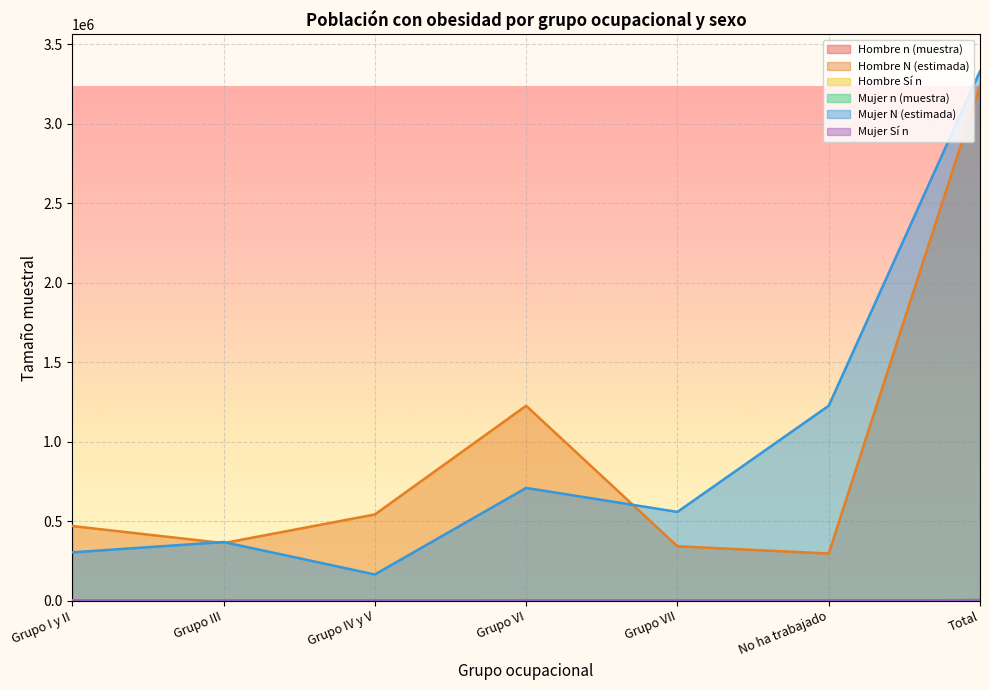

Where is the first local maximum for Mujer N (estimada)?

Grupo III